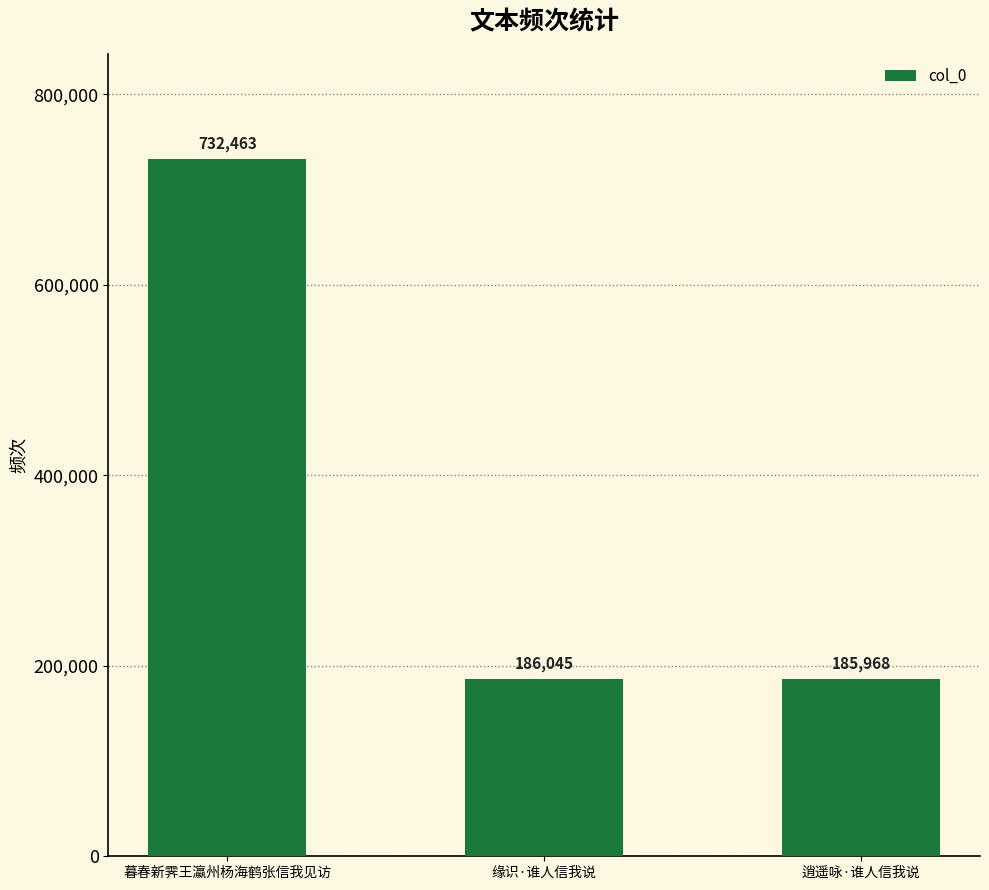

At which label does the data first exceed 186045?

暮春新霁王瀛州杨海鹤张信我见访